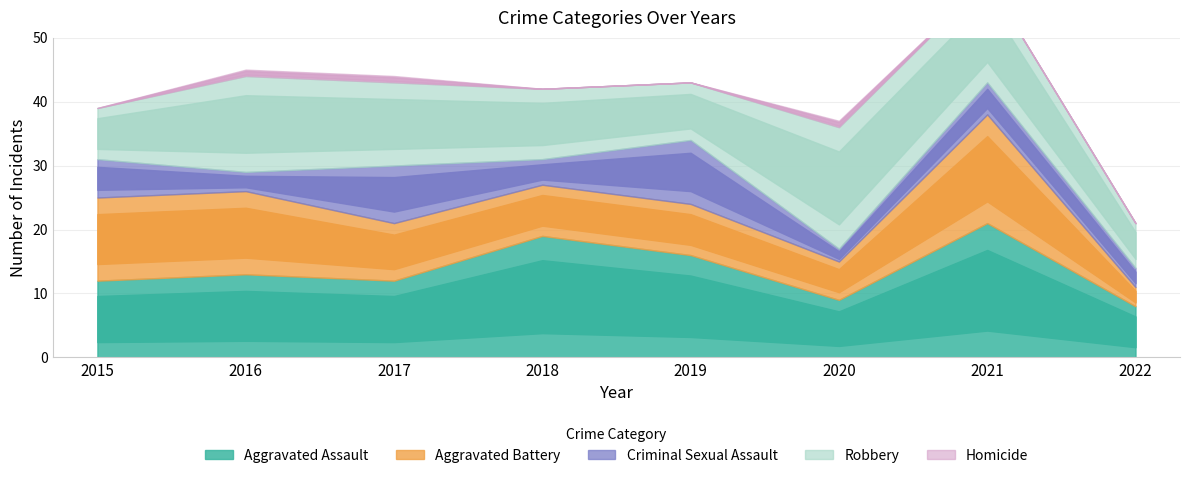

Is it true that Criminal Sexual Assault equals 5 at 2021?

True